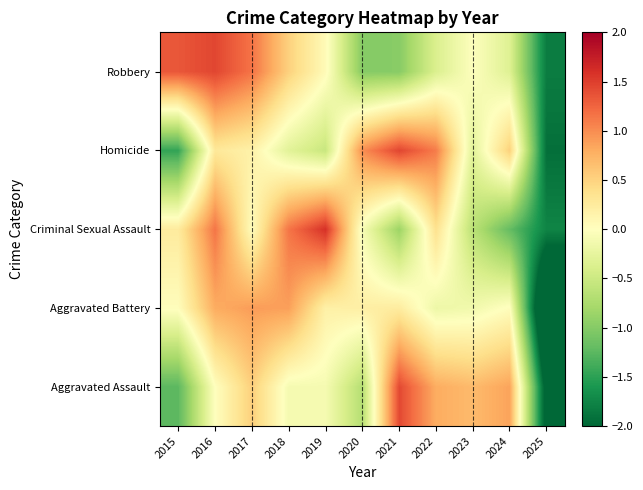

What is the maximum value shown in the chart?

1.6